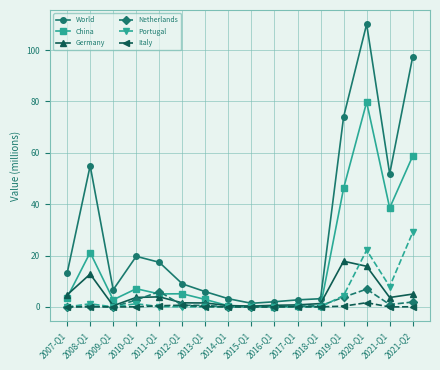

The World series shows 6.0 at 2013-Q1. True or false?

True